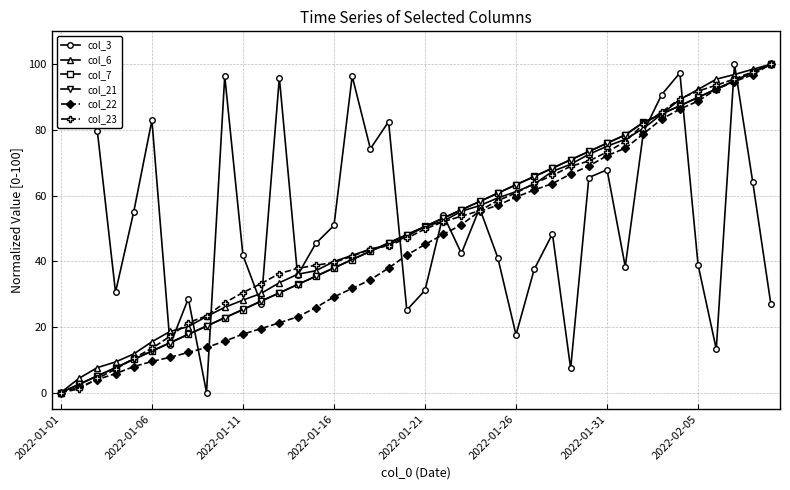

What is the maximum value shown in the chart?

100.0